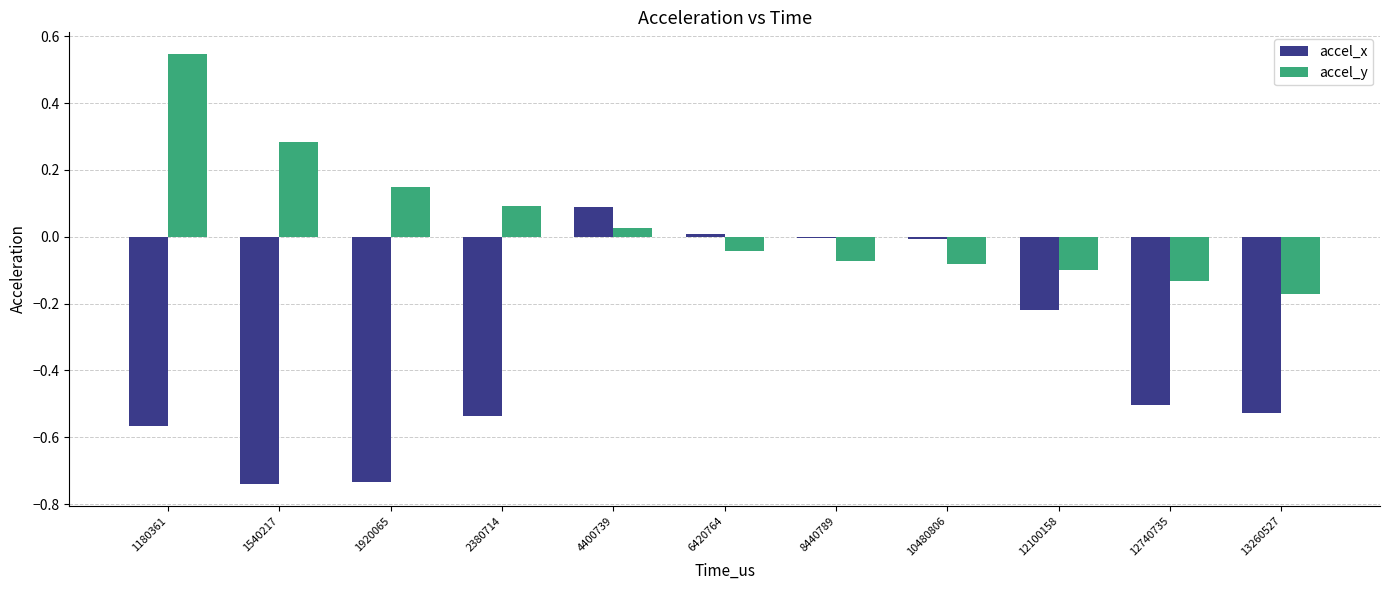

What is the difference between the maximum and minimum values in the accel_x series?

0.8